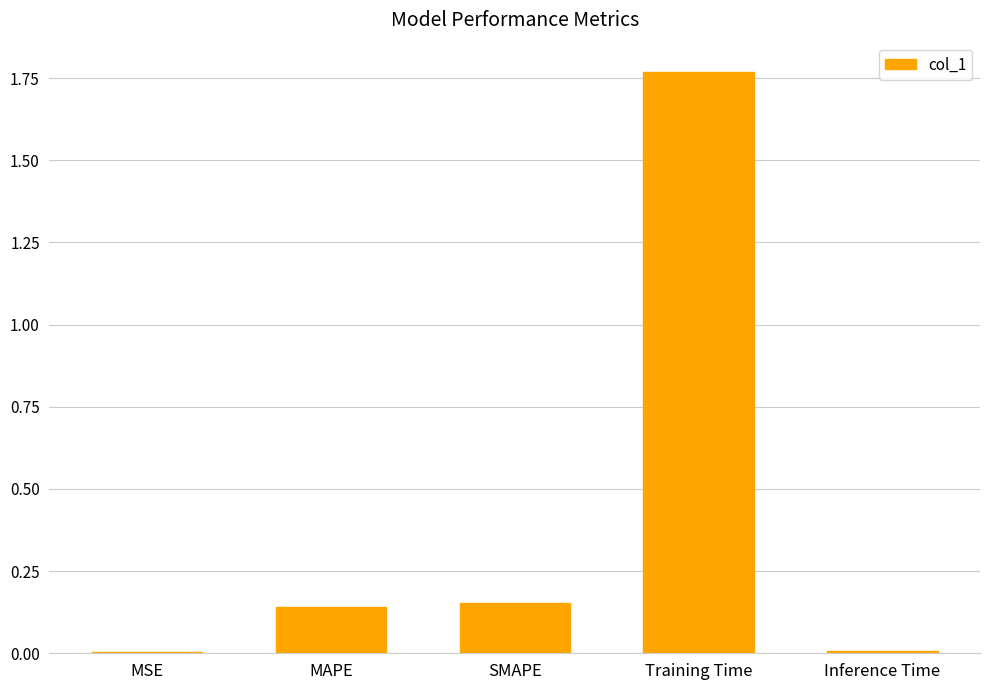

Which has a higher value, MAPE or Inference Time?

MAPE